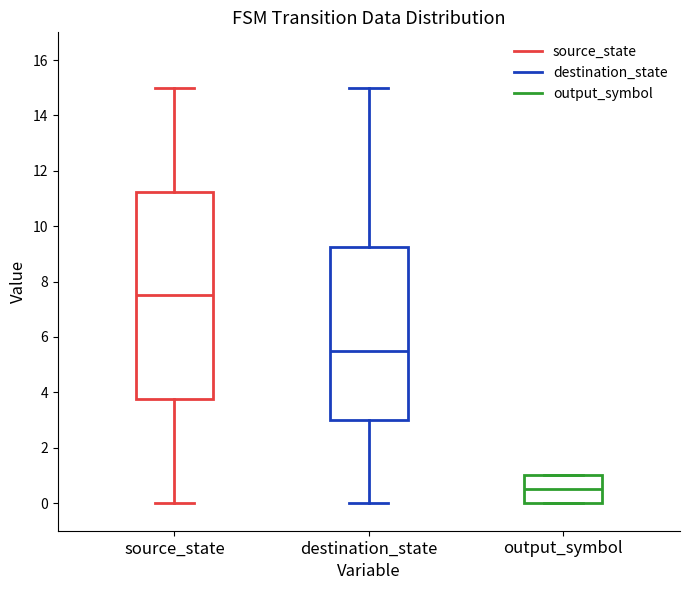

Reading left to right, read every box against the y-axis: the position of its median line, the range the box covers, and the ends of its whiskers. The values are not printed on the chart, so give them approximately, as read against the axis.

source_state: median 7.6, box 3.8 to 11.2, whiskers 0.0 to 15.0
destination_state: median 5.6, box 3.0 to 9.2, whiskers 0.0 to 15.0
output_symbol: median 0.6, box 0.0 to 1.0, whiskers 0.0 to 1.0